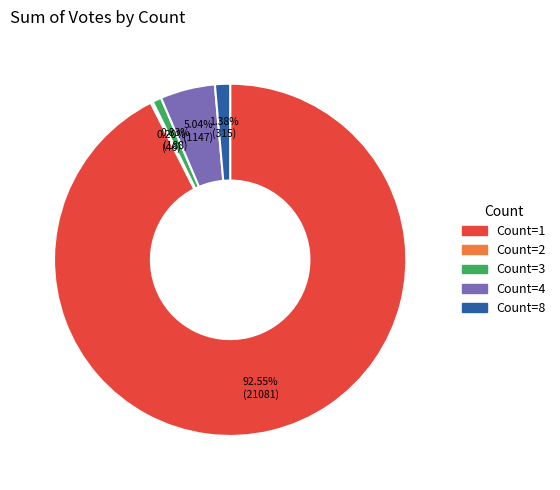

Is there any slice that represents more than half of the pie?

Yes